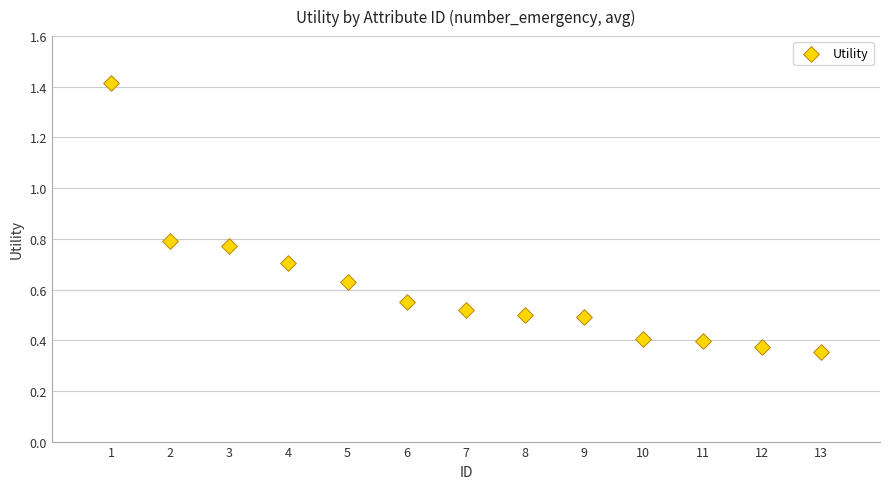

What is the range of Y values (max minus min)?

1.1